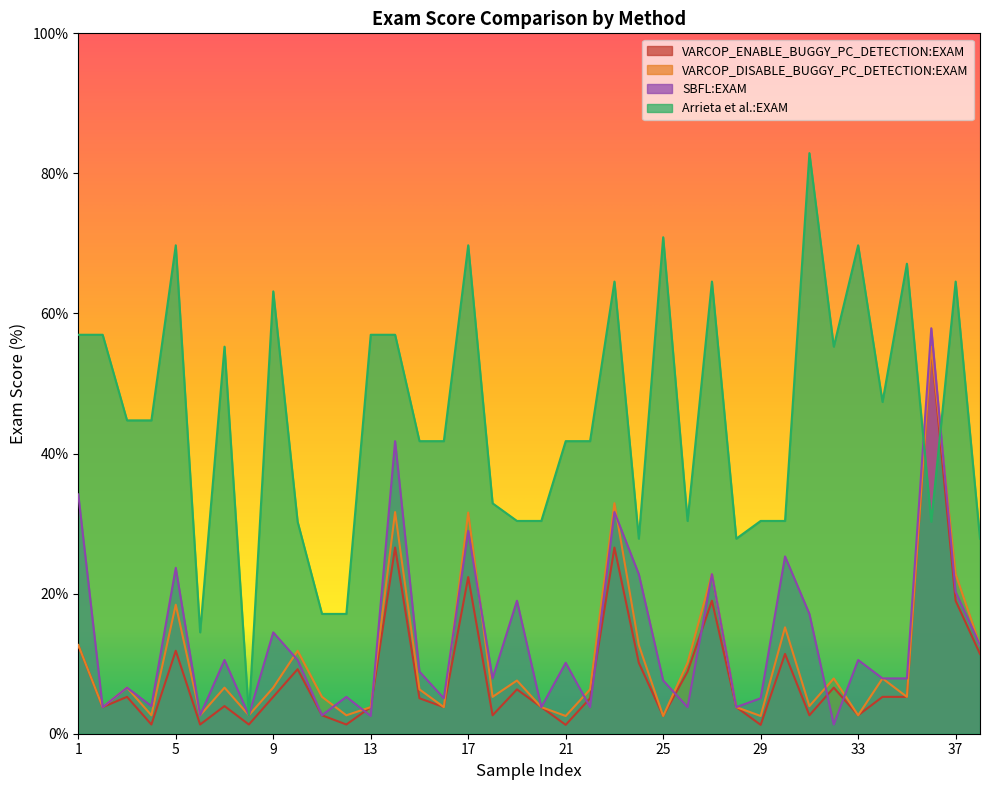

Which category has the highest value in the VARCOP_DISABLE_BUGGY_PC_DETECTION:EXAM series?

36